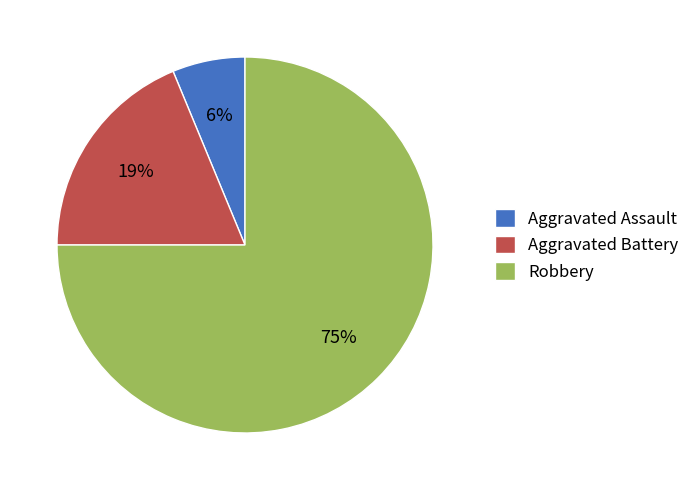

To the nearest percent, what percentage of the pie is Aggravated Battery?

19%